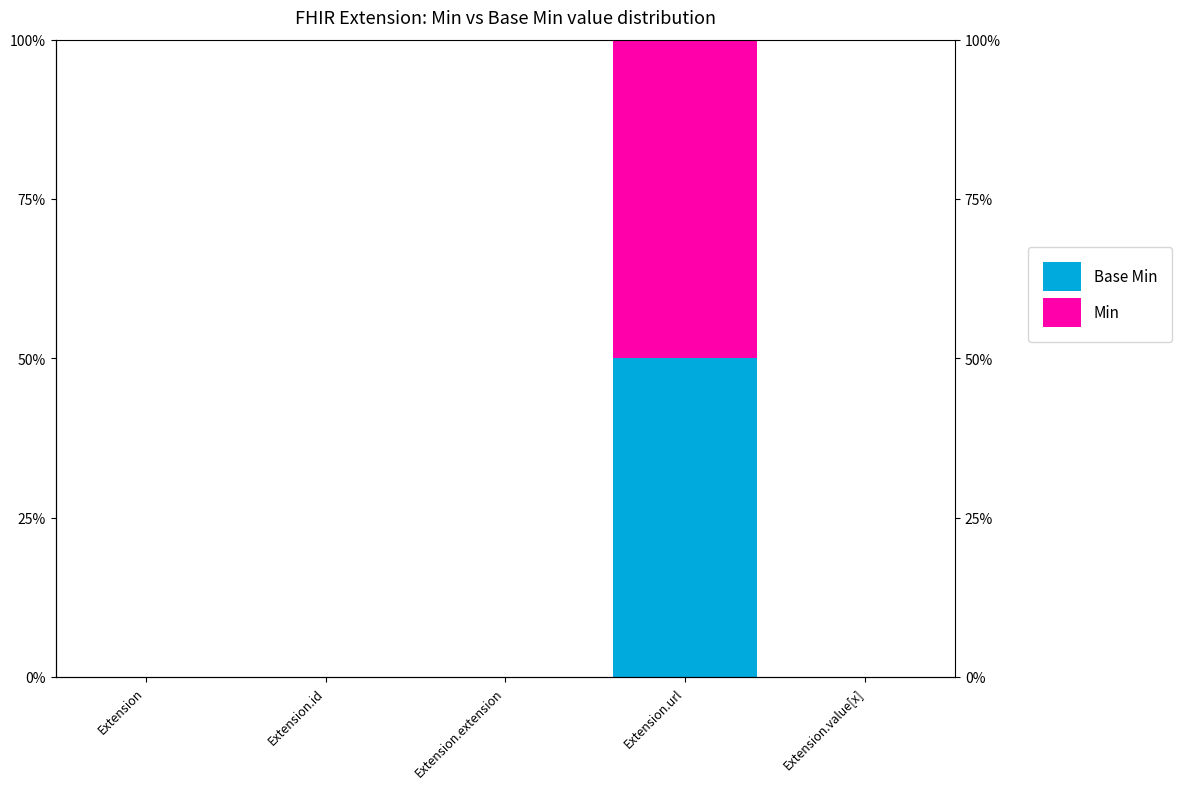

Reading left to right, transcribe all the data shown in this chart.

Base Min: 0.0	0.0	0.0	0.5	0.0
Min: 0.0	0.0	0.0	0.5	0.0